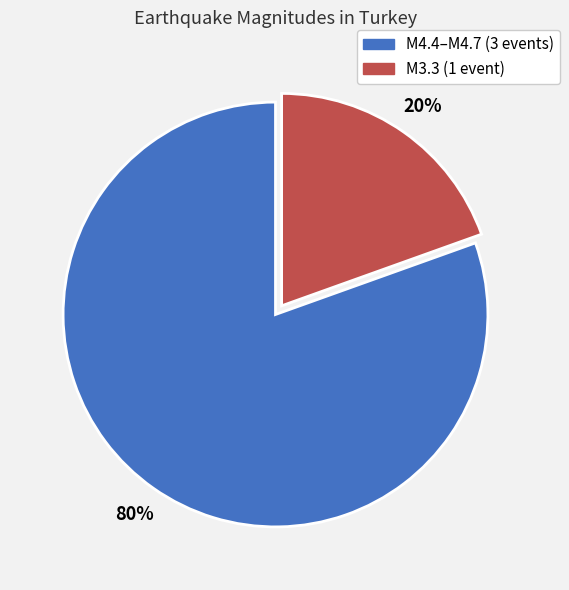

To the nearest percent, what is the average slice percentage?

50%